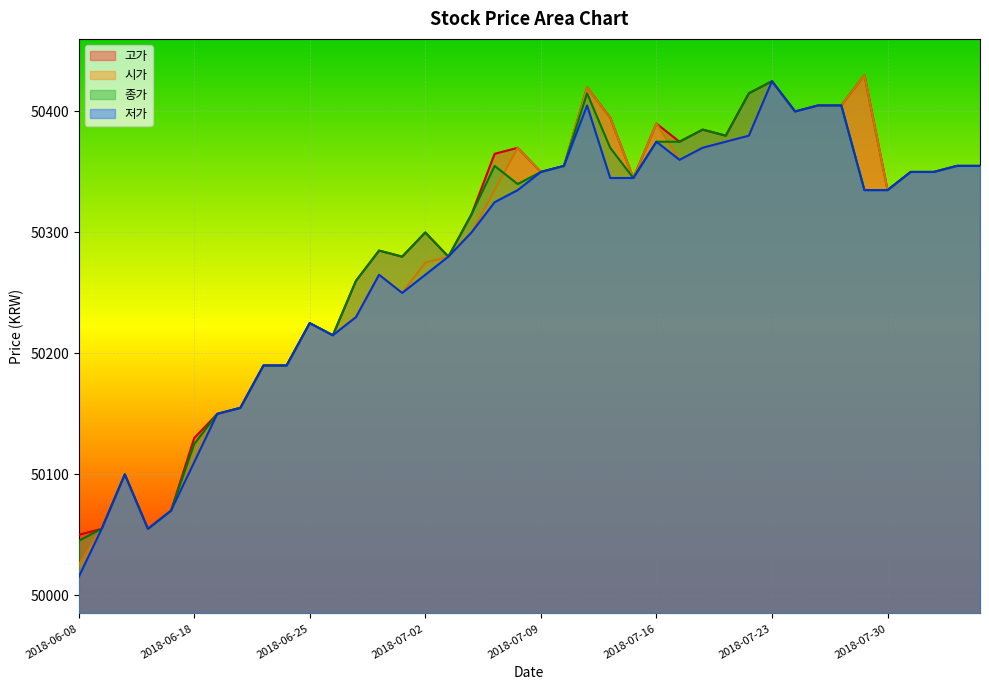

What is the difference between the 종가 values at 2018-08-01 and 2018-07-27?

15